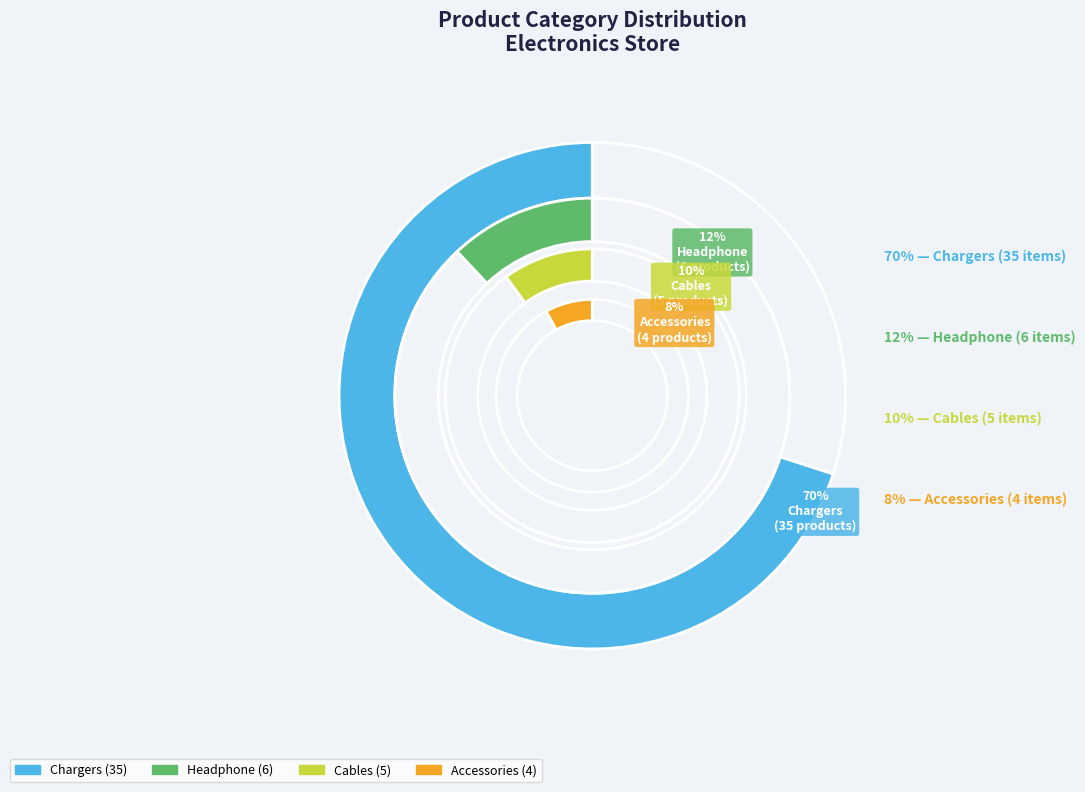

What is the largest slice in the pie chart?

Chargers